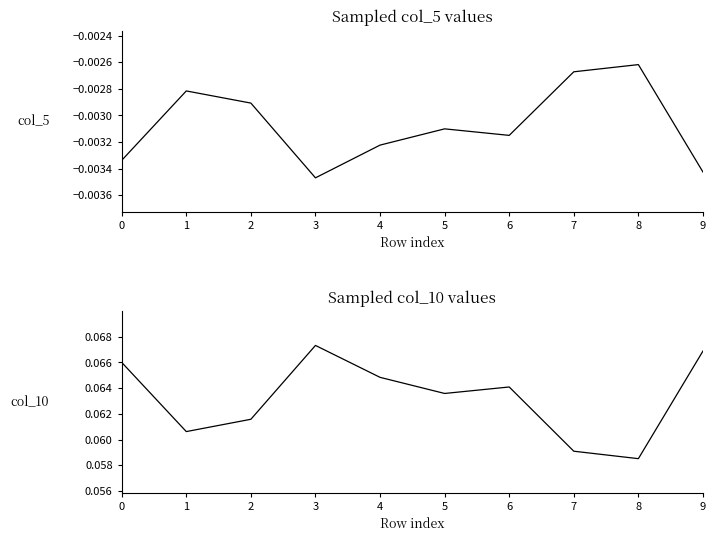

At how many categories does at least one series exceed 0?

10